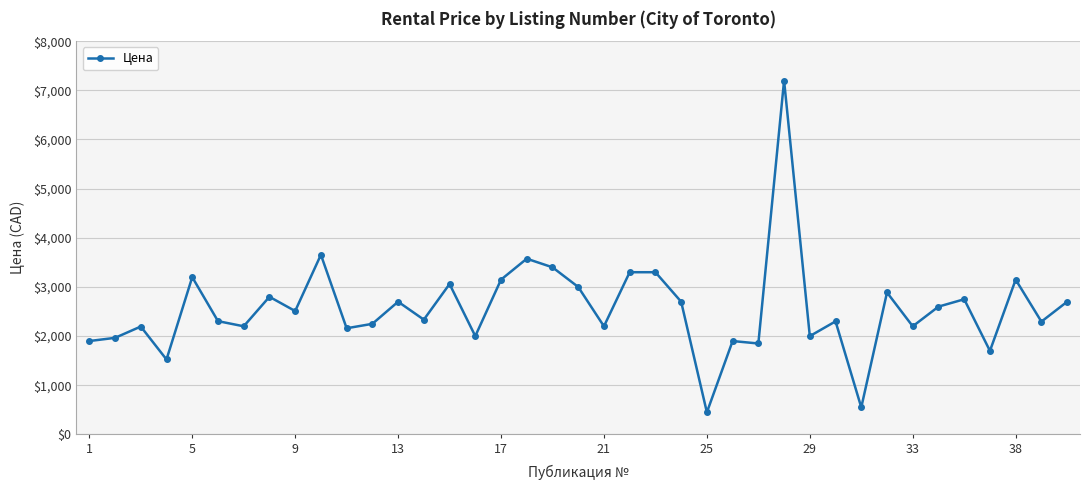

What is the difference between the second highest and second lowest values?

3105